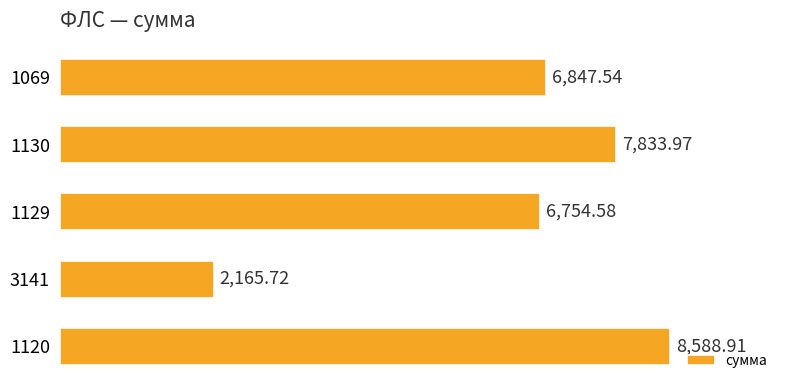

What is the difference between the second highest and second lowest values?

1079.4